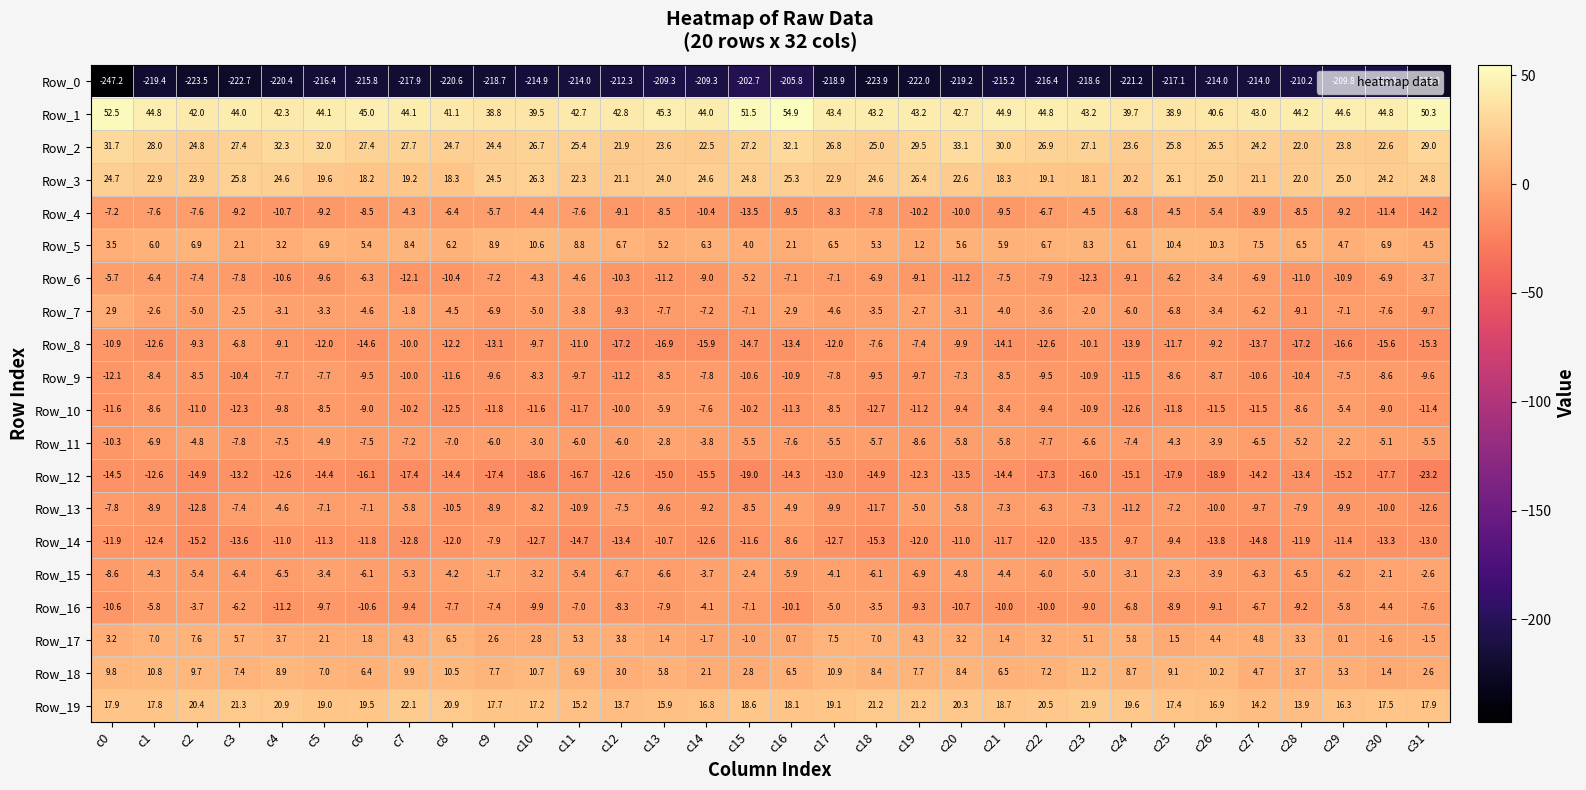

Rank the series by their maximum value, from highest to lowest.

Row_1, Row_2, Row_3, Row_19, Row_18, Row_5, Row_17, Row_7, Row_15, Row_11, Row_6, Row_16, Row_4, Row_13, Row_10, Row_8, Row_9, Row_14, Row_12, Row_0